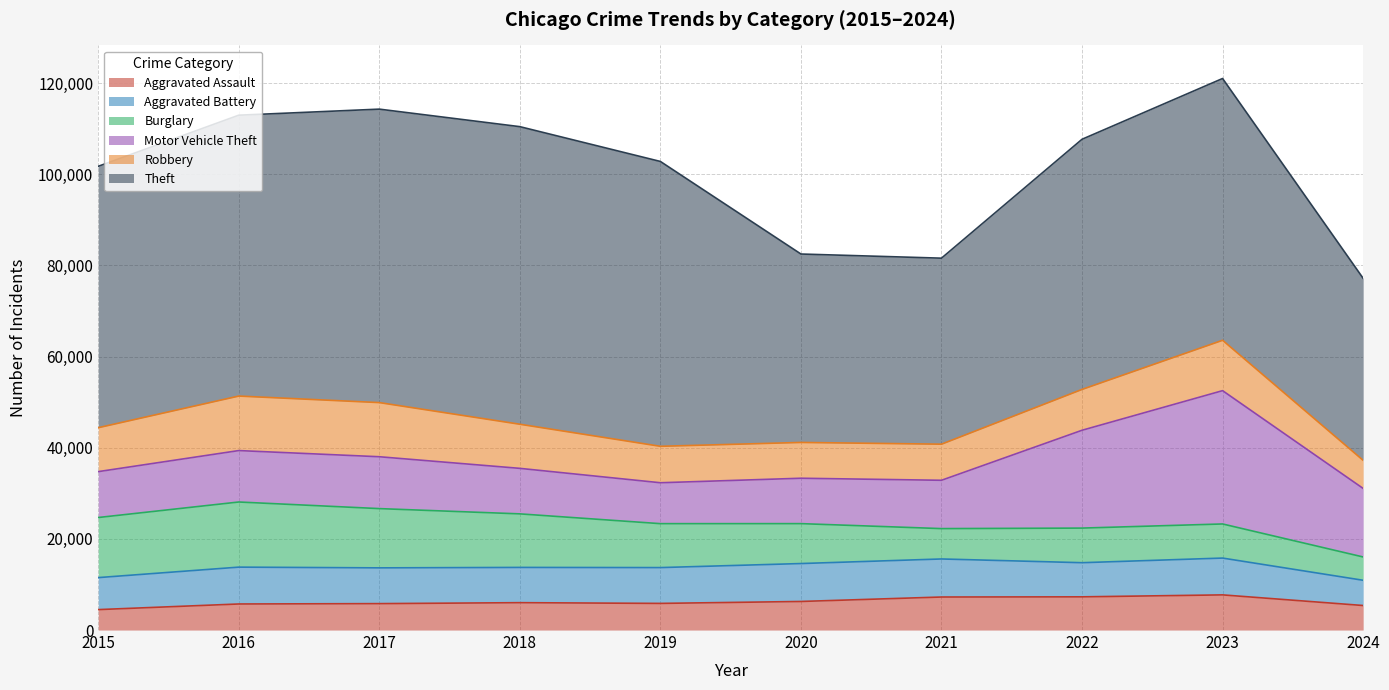

What are all the series names shown in the legend?

Aggravated Assault, Aggravated Battery, Burglary, Motor Vehicle Theft, Robbery, Theft